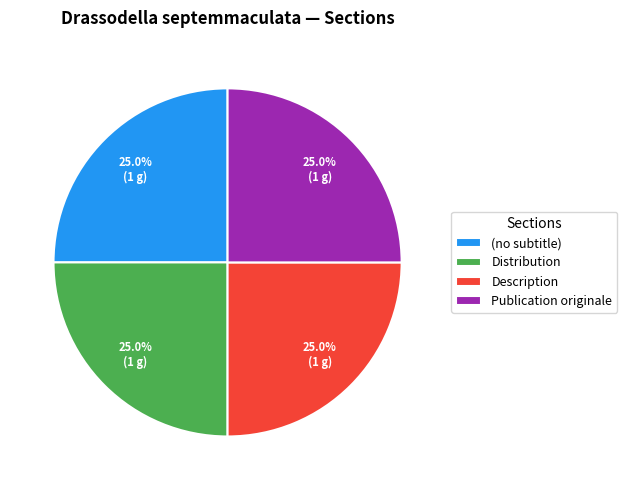

Approximately how many times larger is the value at Publication originale compared to Description?

1.0